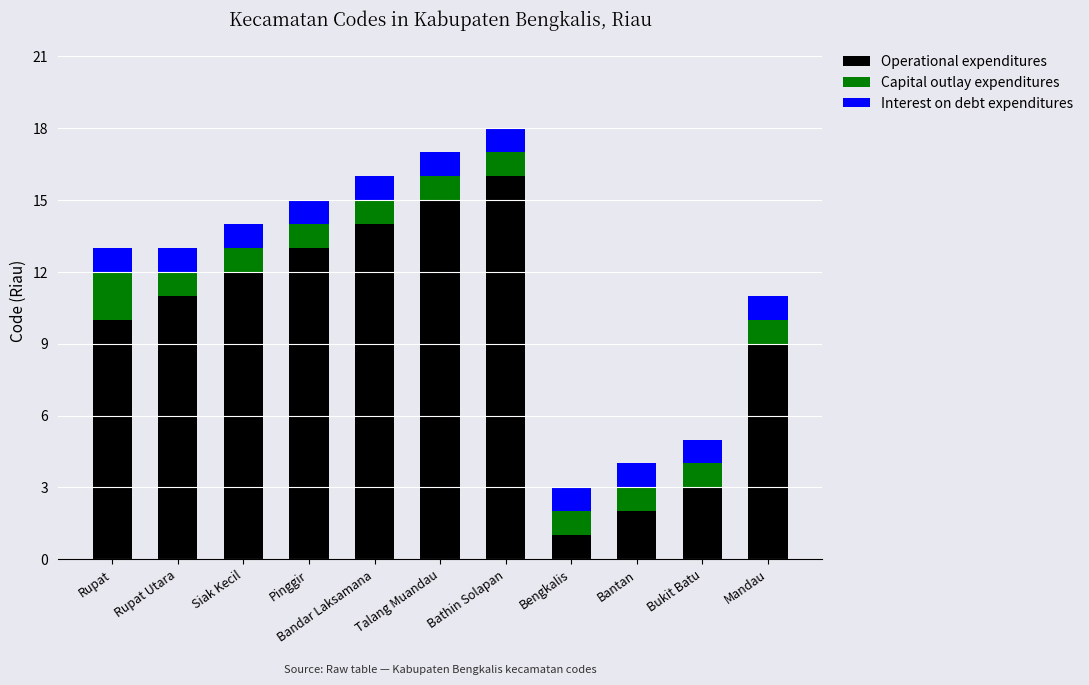

What is the total value across all series at Rupat?

13